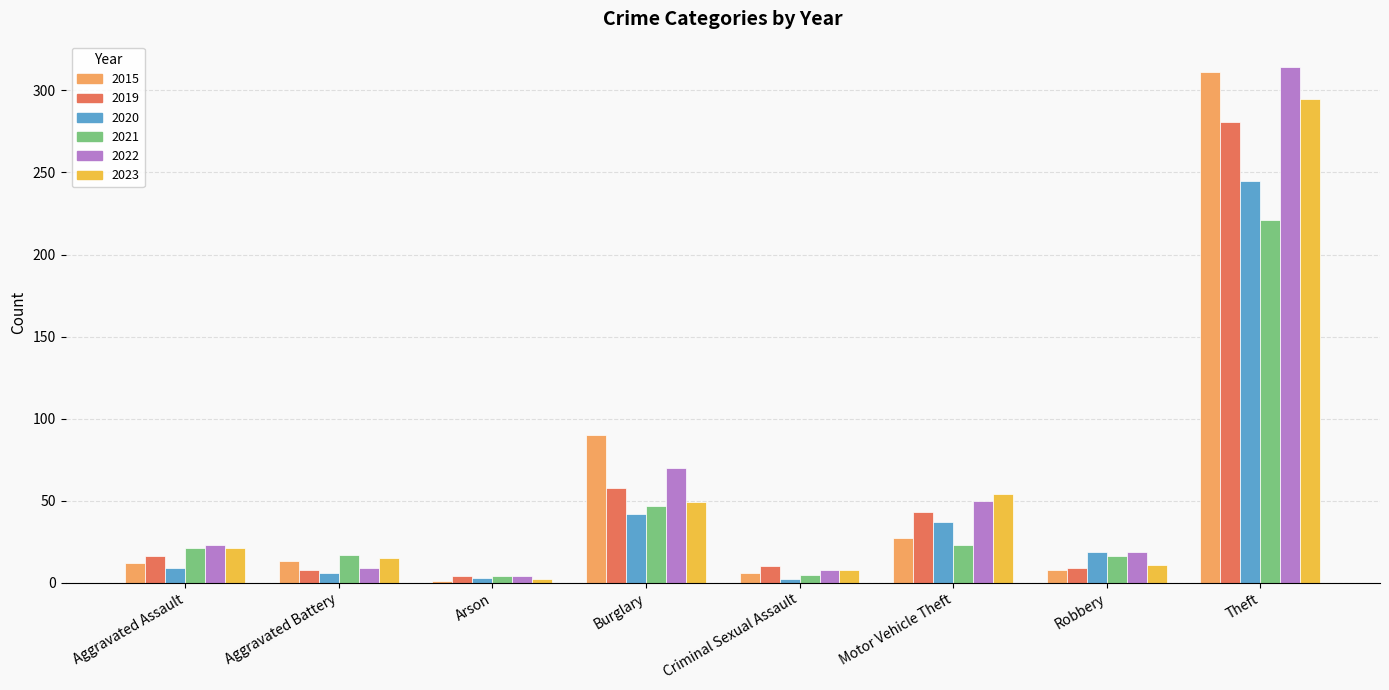

The value of 2015 at Burglary is 41. True or false?

False